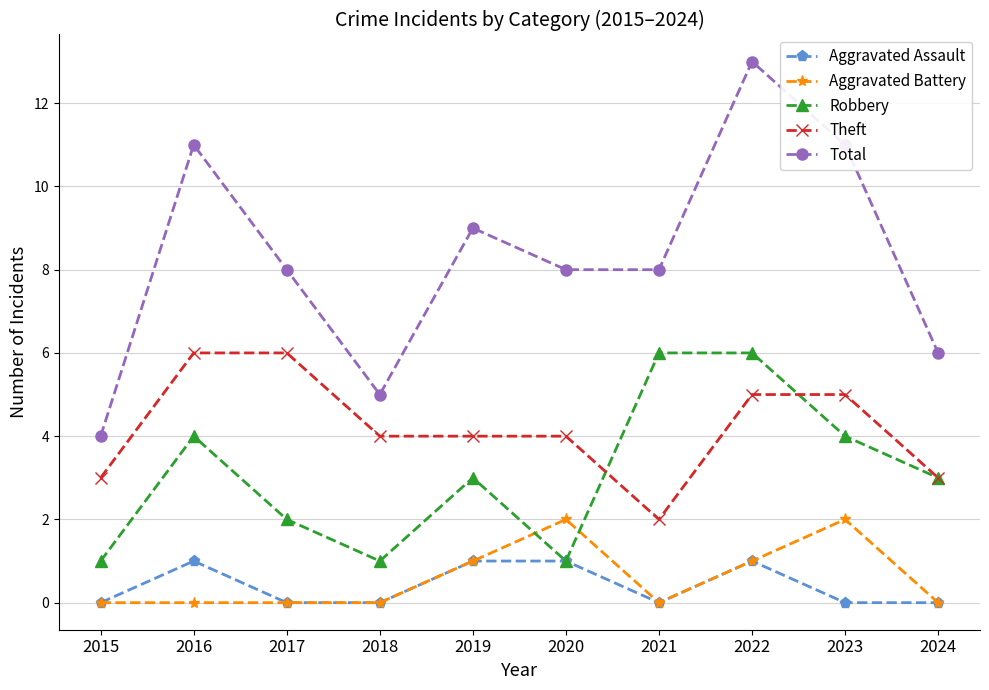

Is it true that Theft equals 11 at 2016?

False